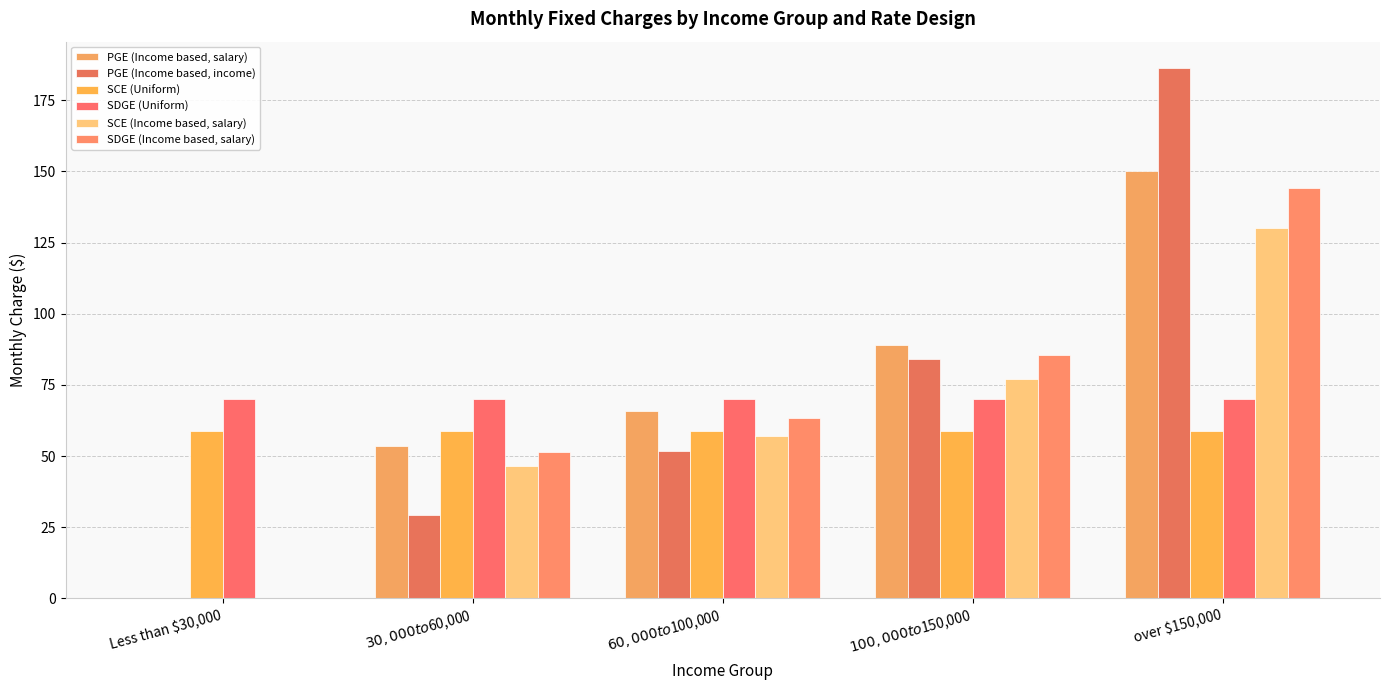

What is the label of the 4th bar from the left?

$100,000 to $150,000